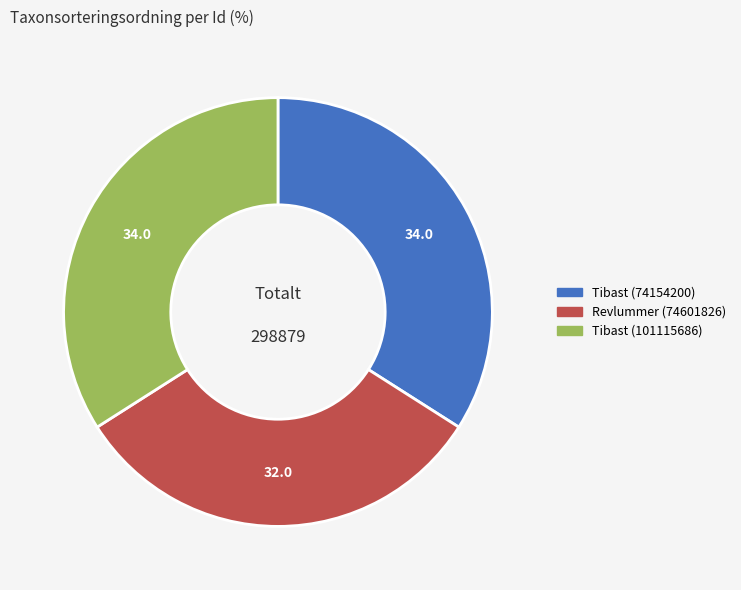

Which slice is the smallest?

Revlummer (74601826)